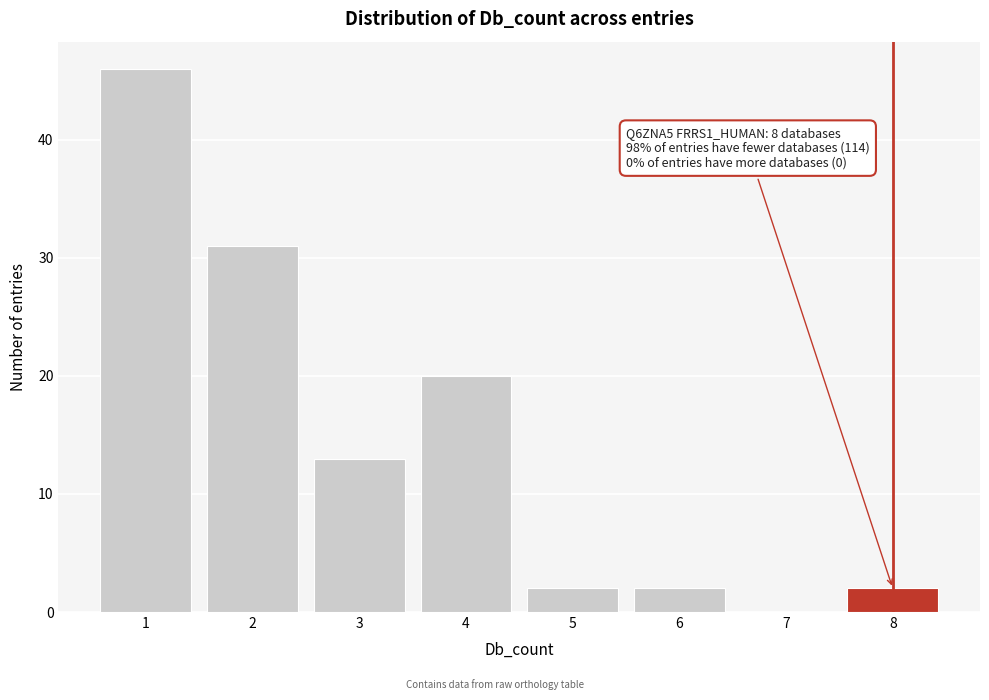

Over which range of the x-axis is the bar tallest?

0.5 to 1.5